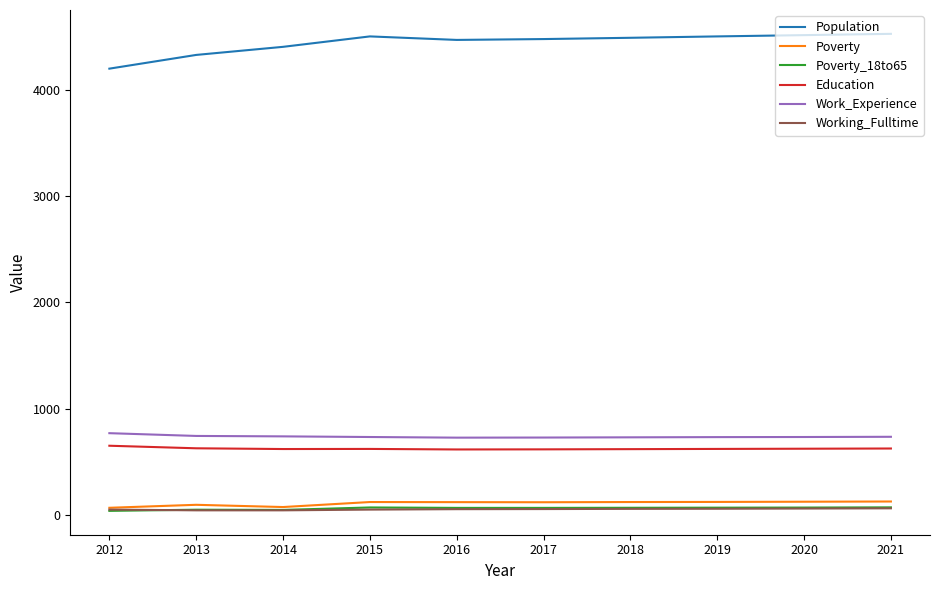

What is the difference between the maximum and minimum values in the Work_Experience series?

42